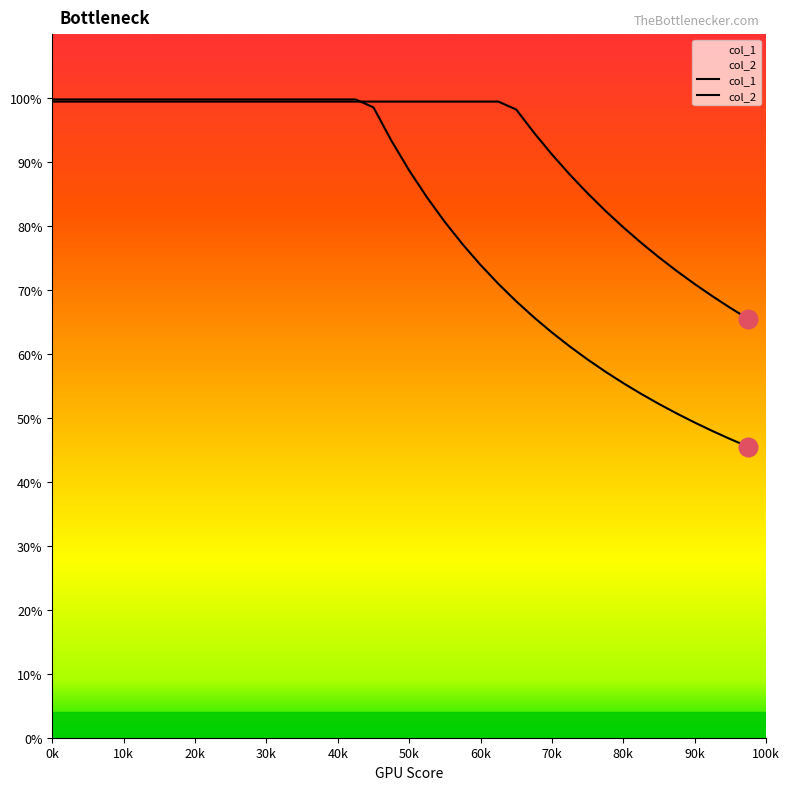

Which series has the largest total across all categories?

col_2